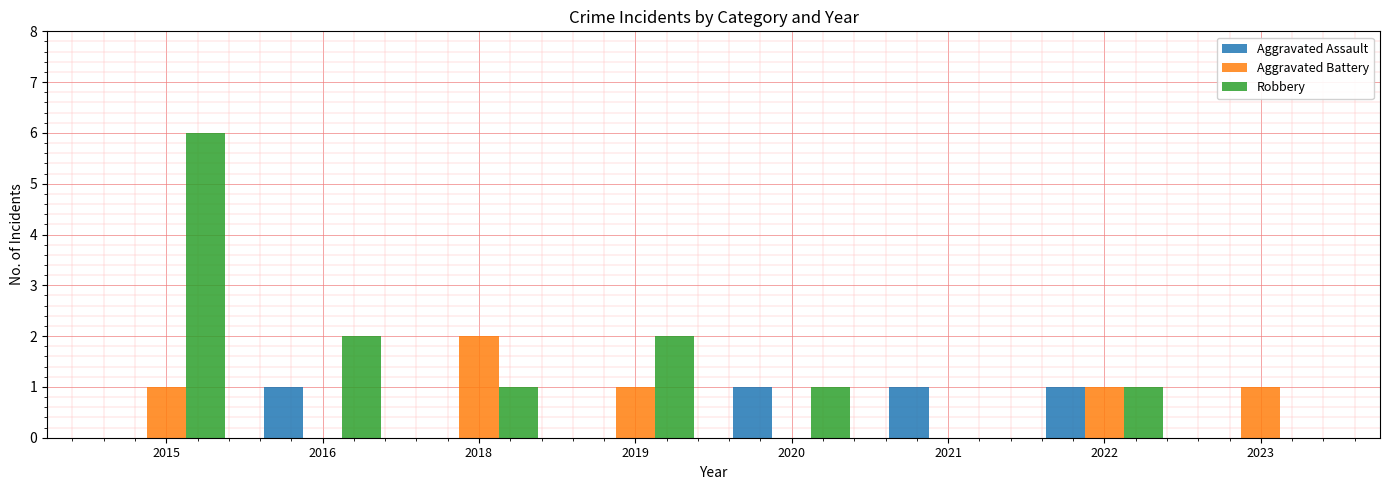

At which category does the chart reach its peak across all series?

2015